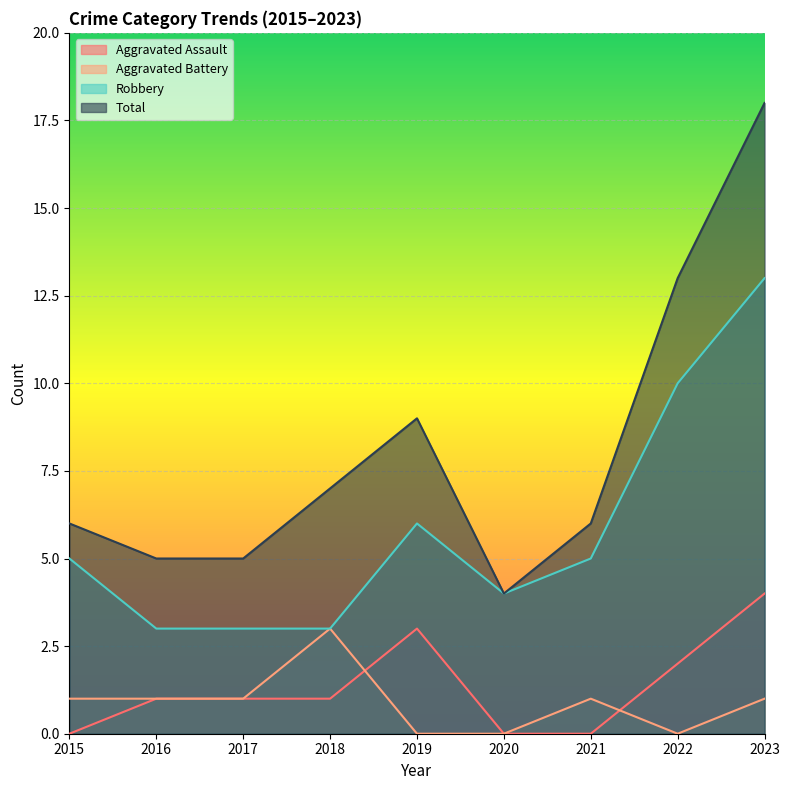

True or false: Aggravated Assault and Robbery intersect in this chart.

False